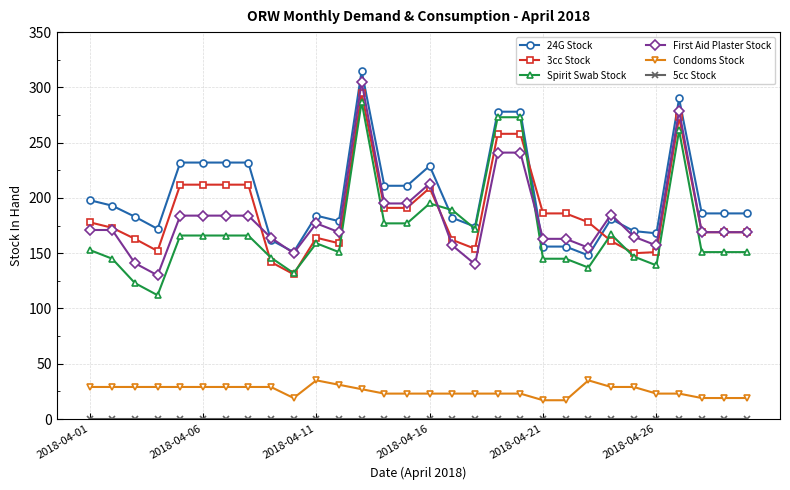

True or false: Spirit Swab Stock has more than 2 interior local peaks.

True